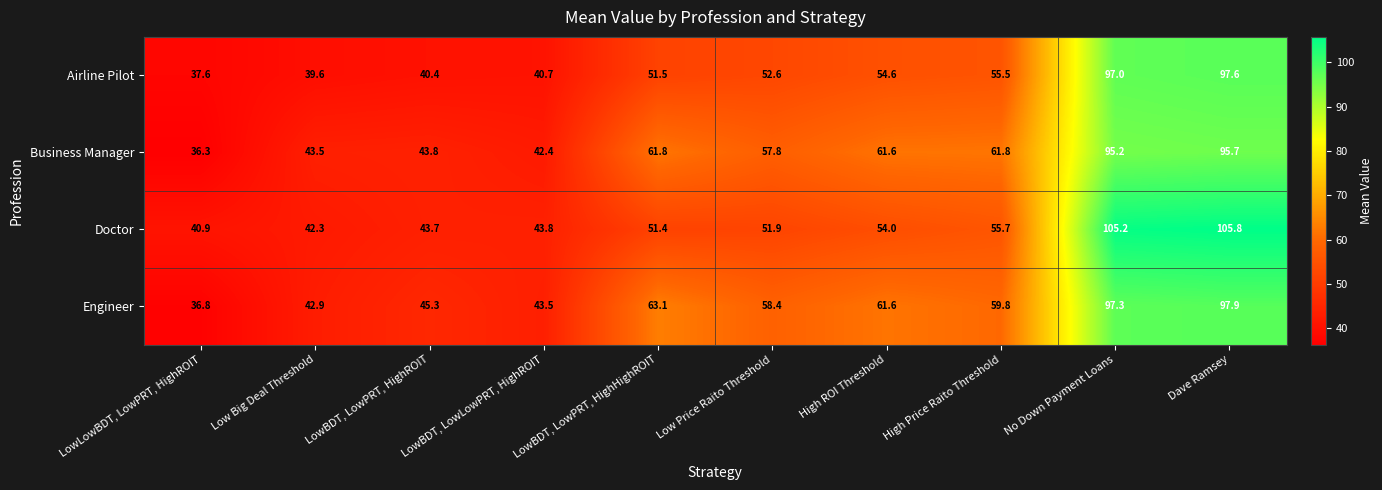

Which category has the lowest value in the Airline Pilot series?

LowLowBDT, LowPRT, HighROIT